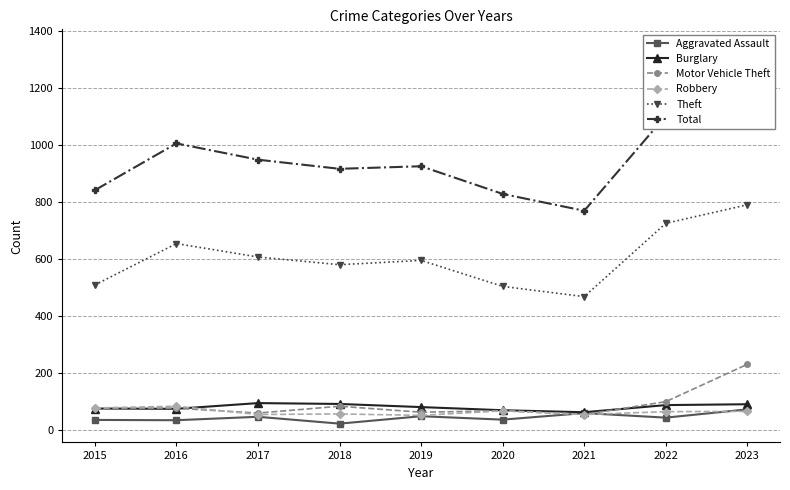

What is the sum of all Robbery values?

580